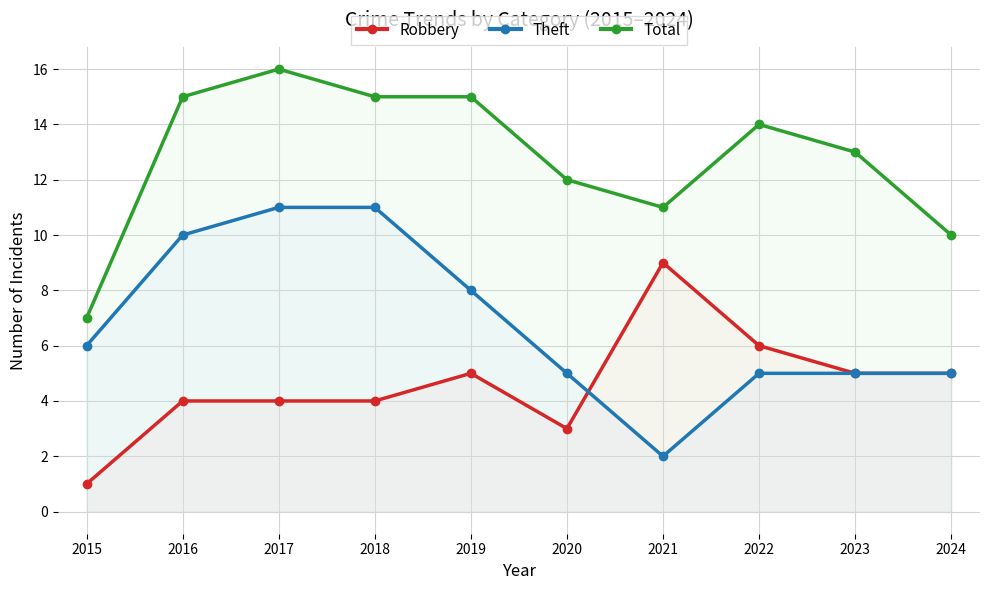

Which series ends up on top after the final intersection of Theft and Robbery?

Robbery